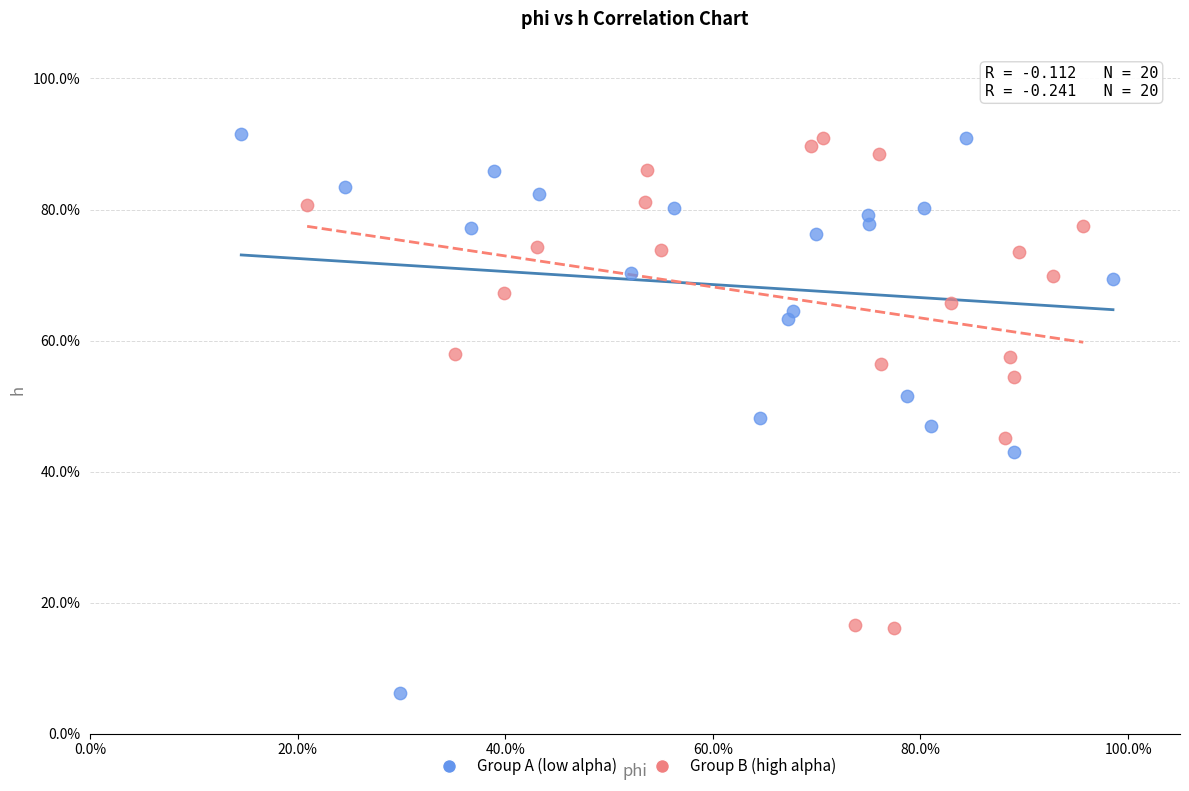

Which series has the largest Y range (max minus min)?

Group A (low alpha)